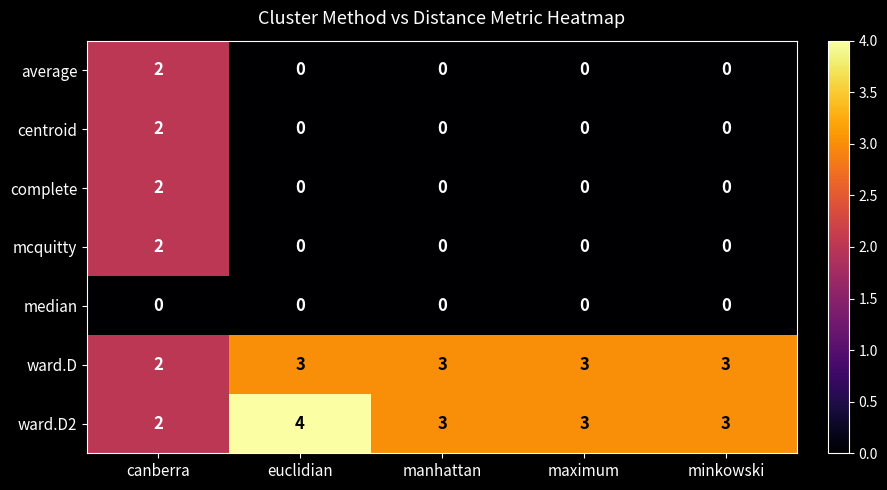

True or false: centroid has a value of 2 at canberra.

True